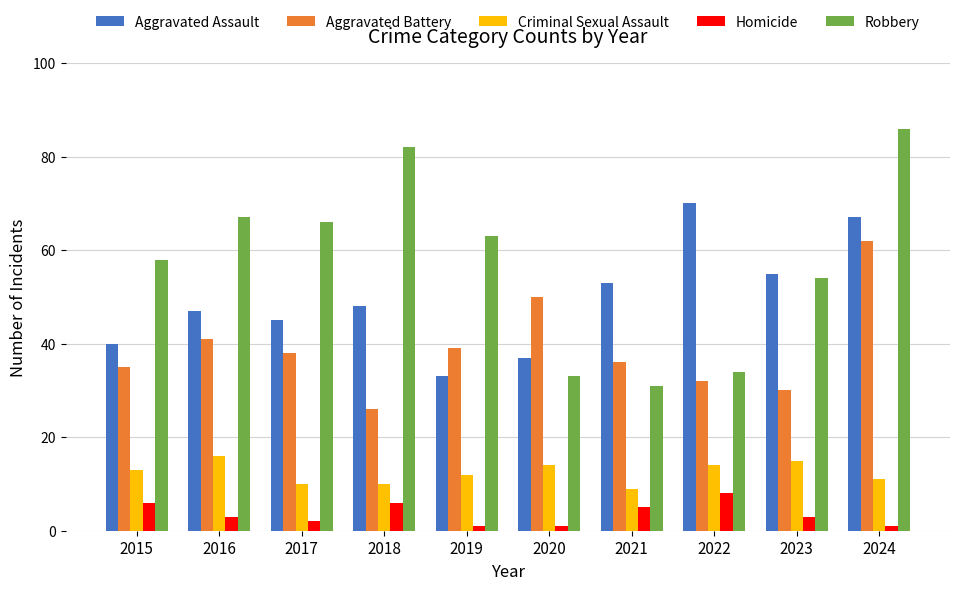

At which category is the sum across all series the highest?

2024